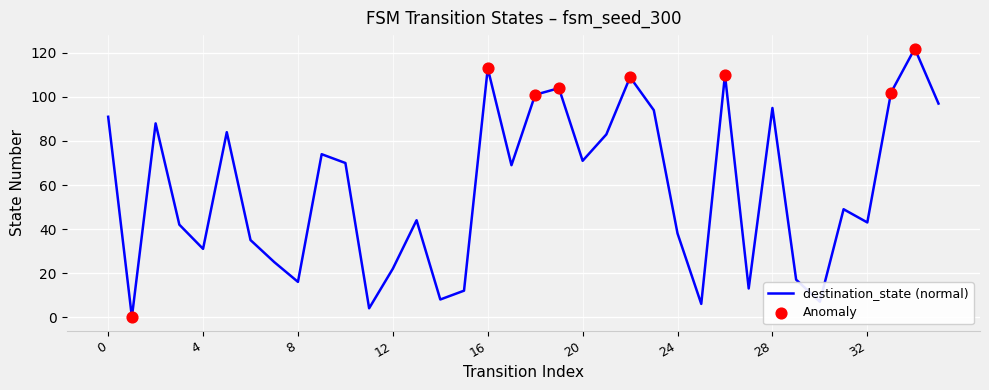

What is the greatest value displayed?

122